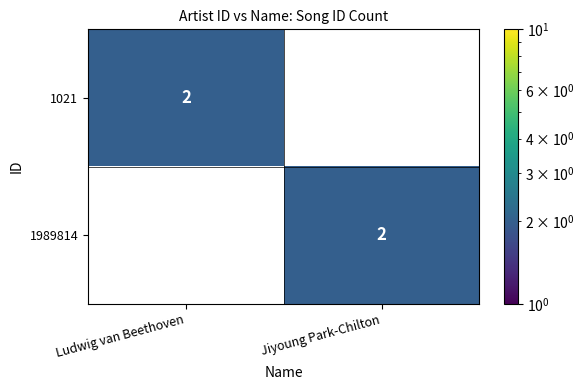

What is the difference between the highest and lowest values at Ludwig van Beethoven?

2